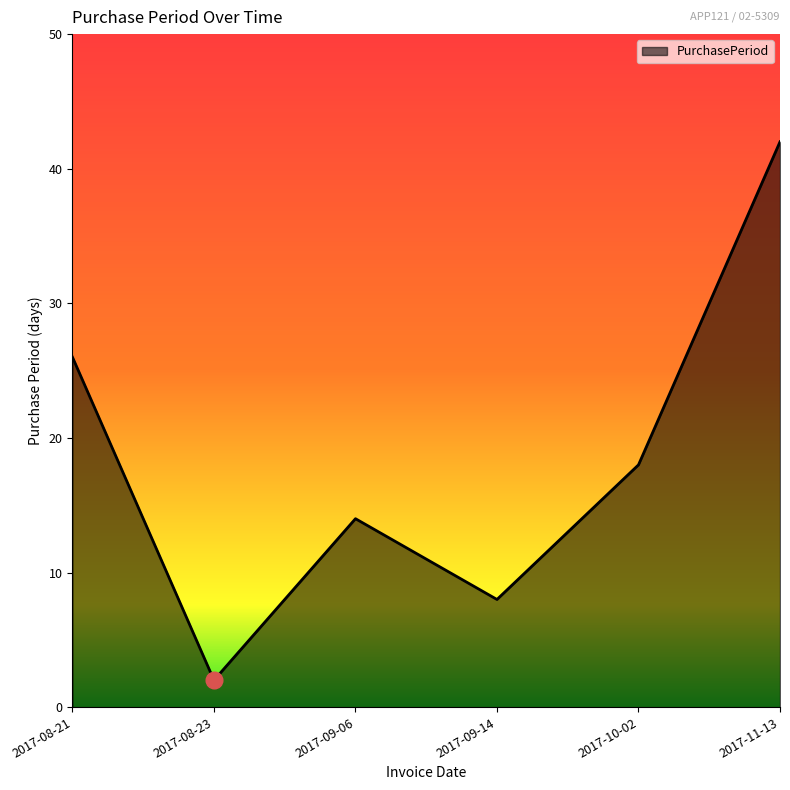

Count the number of data series in this chart.

1